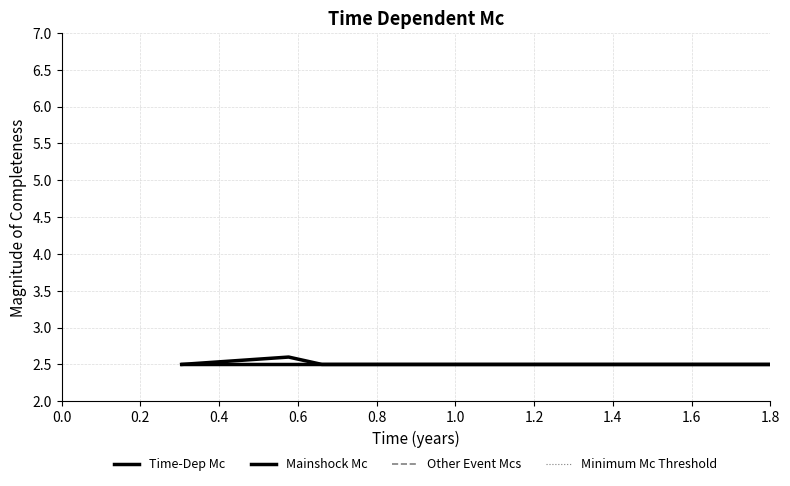

What is the minimum value for Mainshock Mc?

2.5